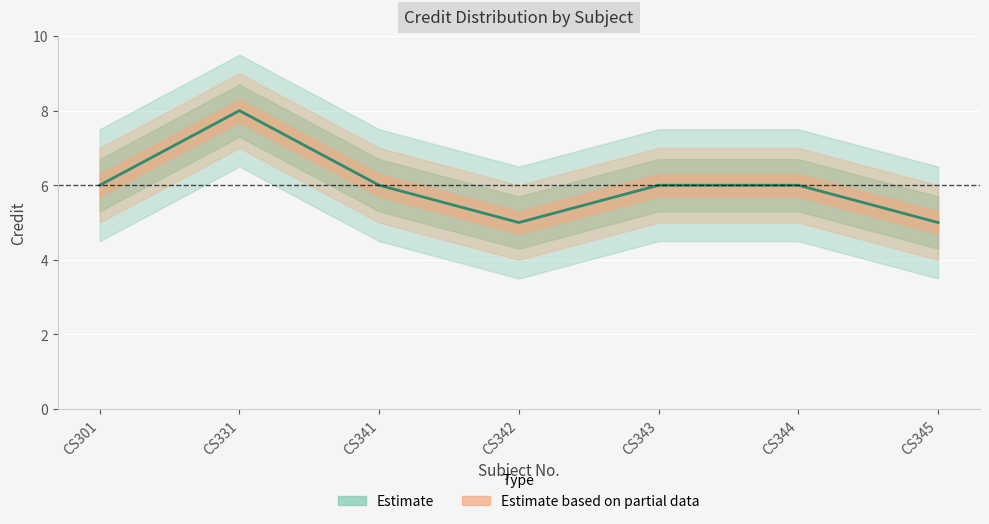

At which label is the value closest to 6?

CS301